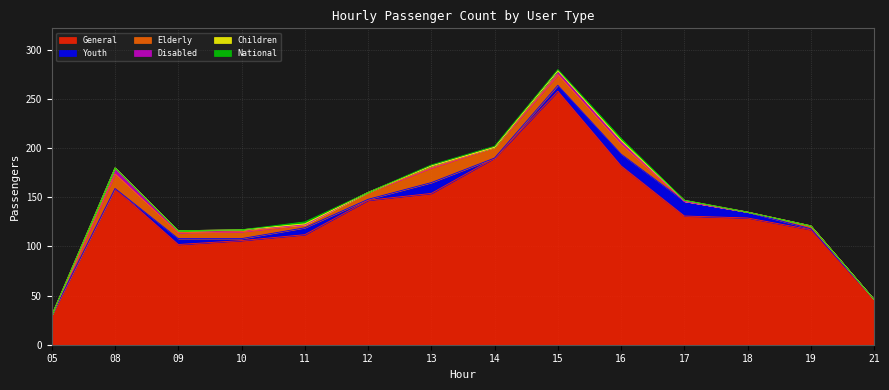

Which series ends up on top after the final intersection of Disabled and Children?

Children